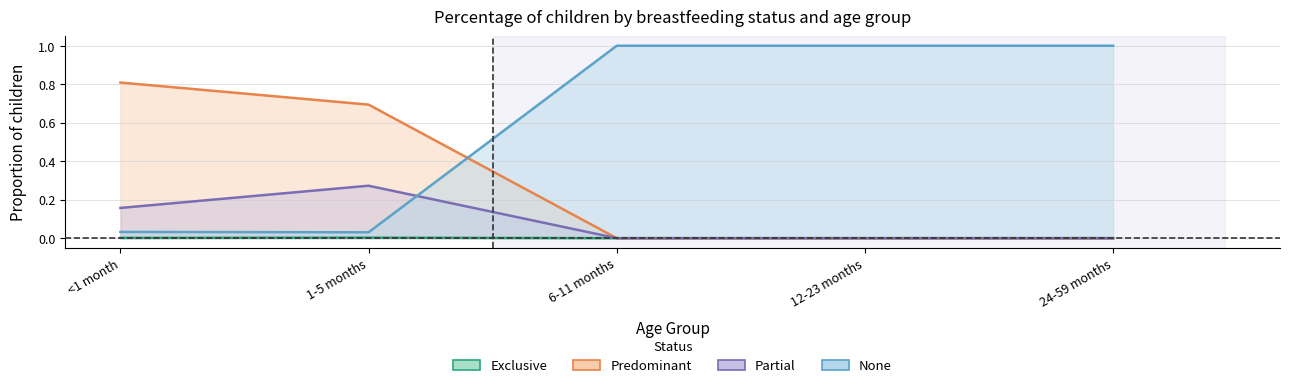

True or false: None and Partial cross at least once.

True